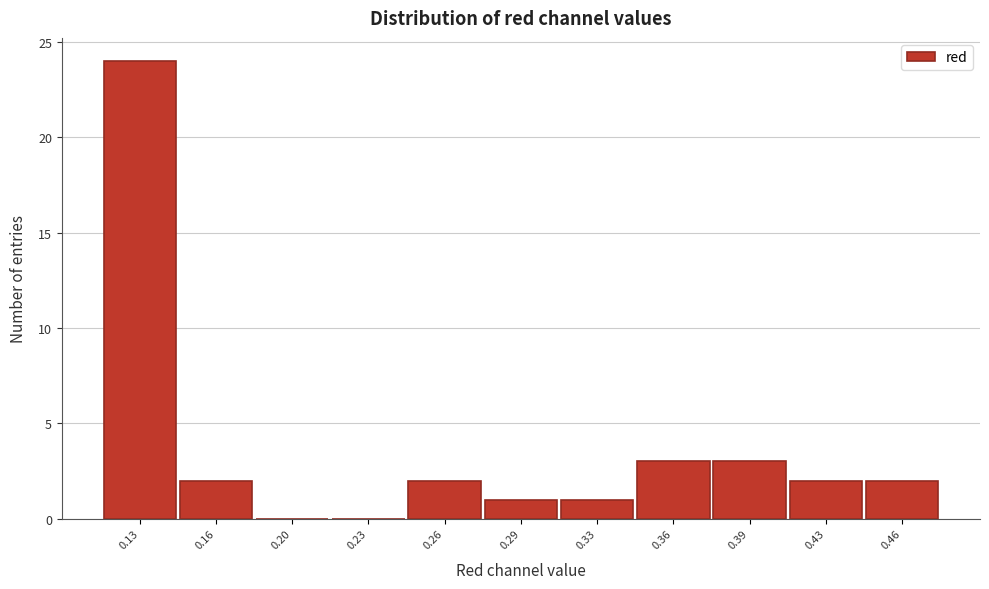

Reading right to left, list all the values displayed in this chart.

0.46=2	0.43=2	0.39=3	0.36=3	0.33=1	0.29=1	0.26=2	0.23=0	0.20=0	0.16=2	0.13=24